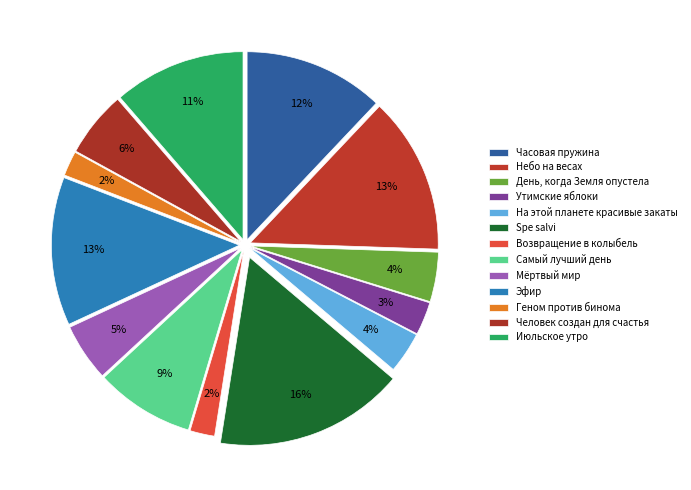

Is it true that Июльское утро is 1% of the pie?

False